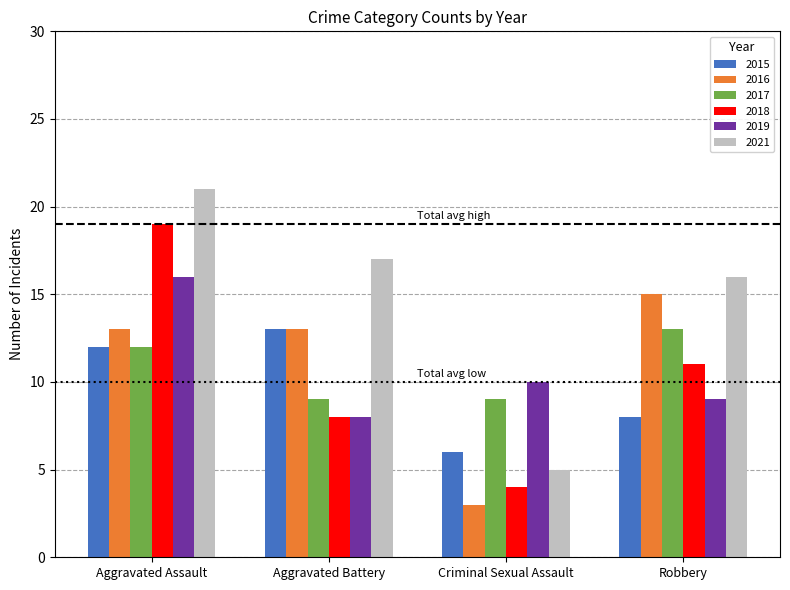

The 2016 series shows 3 at Criminal Sexual Assault. True or false?

True